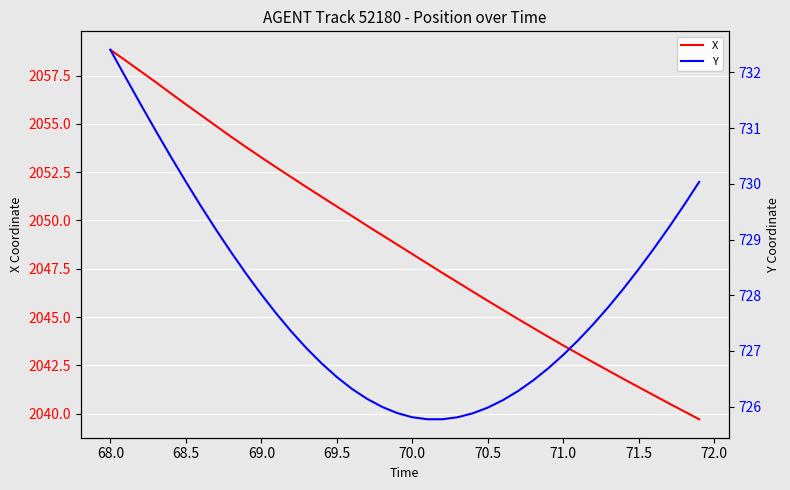

What is the sum of the X values at 68.0 and 69.0?

4112.1